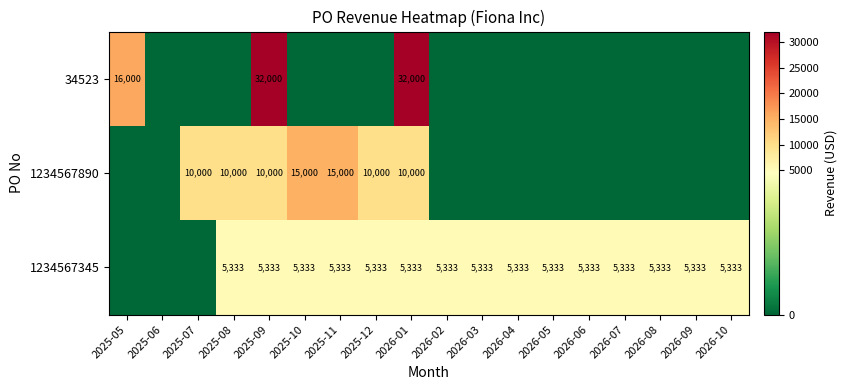

The value of 1234567890 at 2025-08 is 10000. True or false?

True